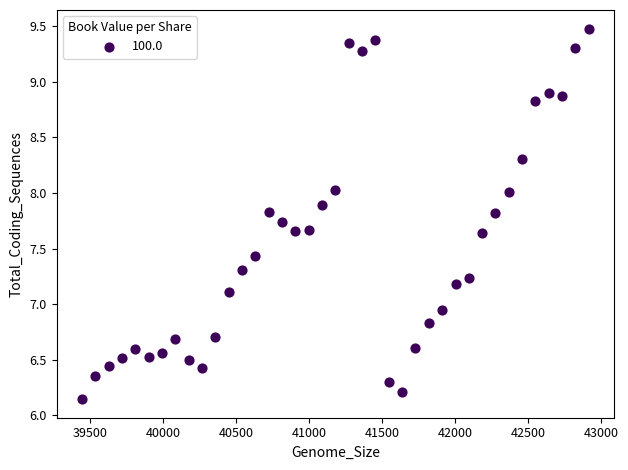

What is the range of X values (max minus min)?

3469.0